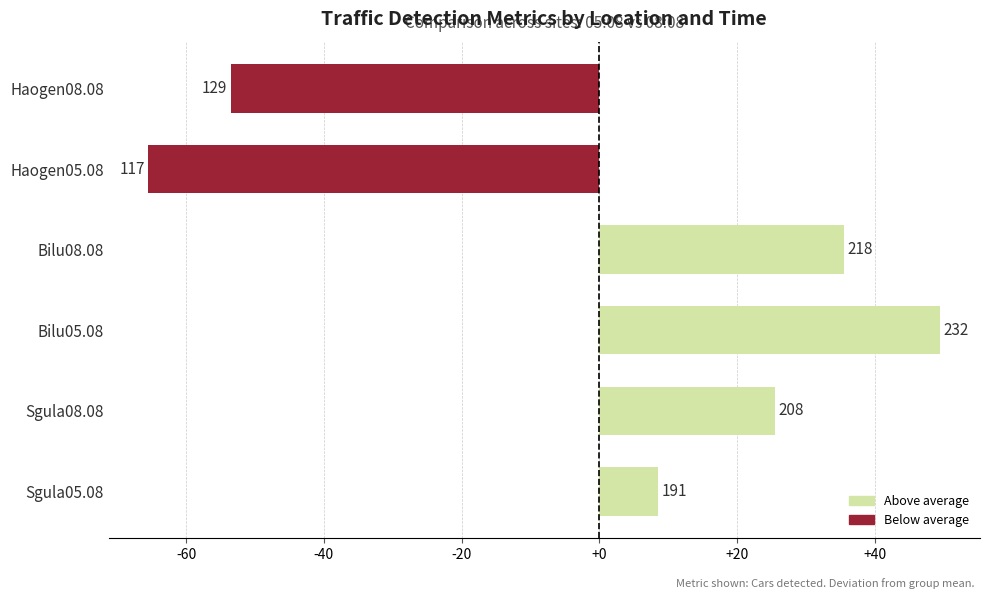

What is the maximum value shown in the chart?

49.5